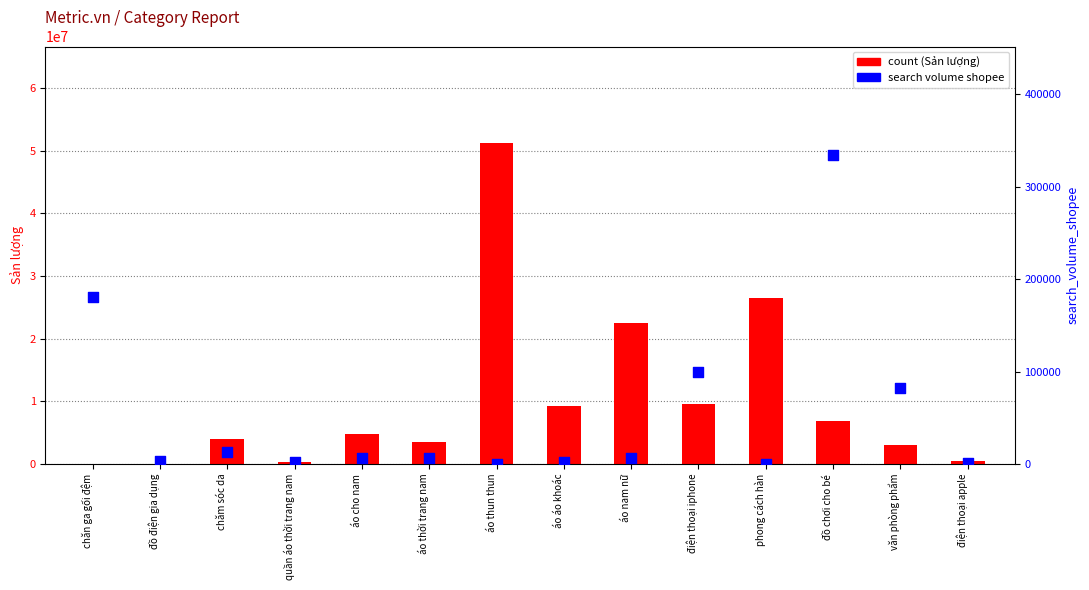

What are all the series names shown in the legend?

count, search volume shopee